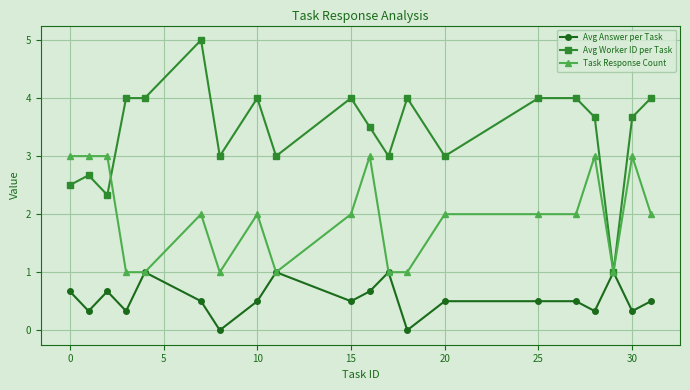

Rank the series by their average value, from lowest to highest.

Avg Answer per Task, Task Response Count, Avg Worker ID per Task